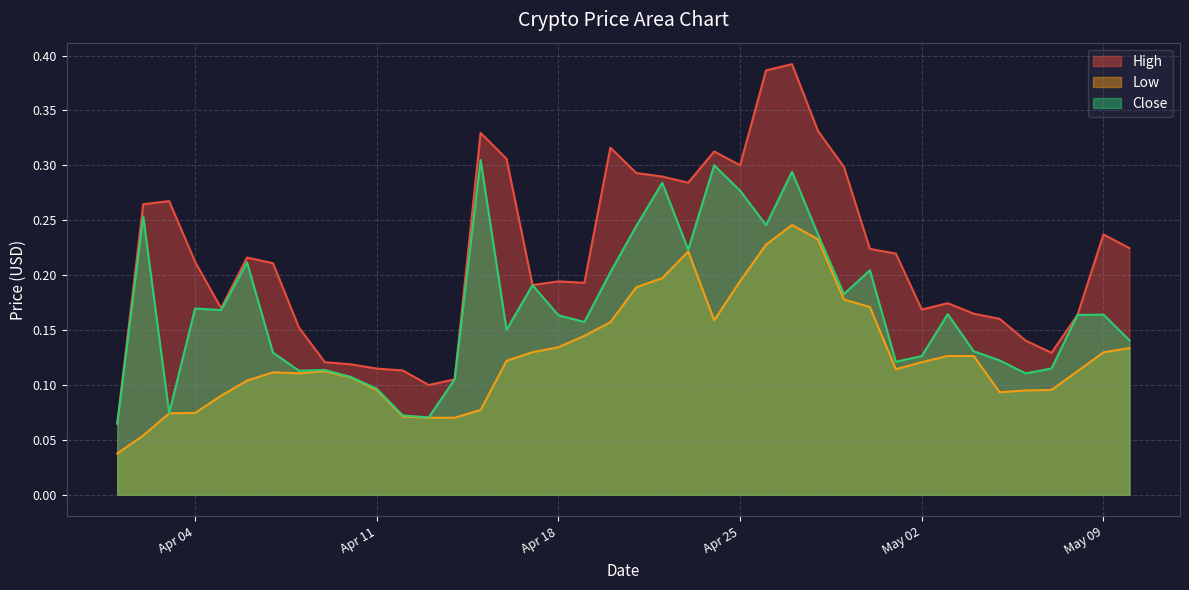

True or false: Close has more than 0 points higher than both neighbors.

True